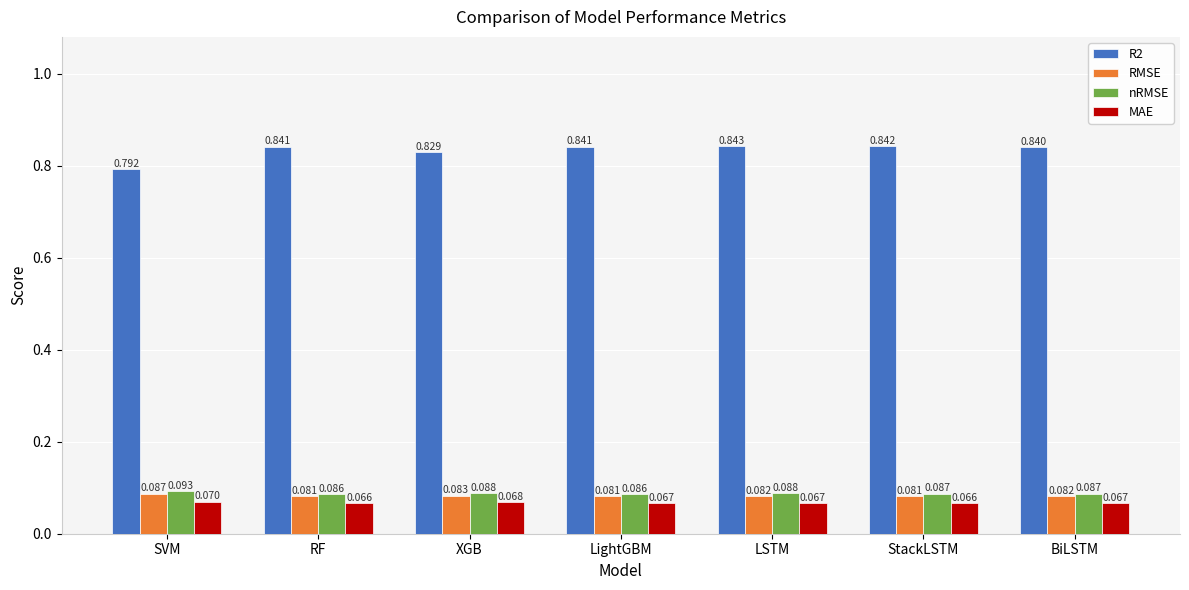

Which series has the largest range (max minus min)?

R2